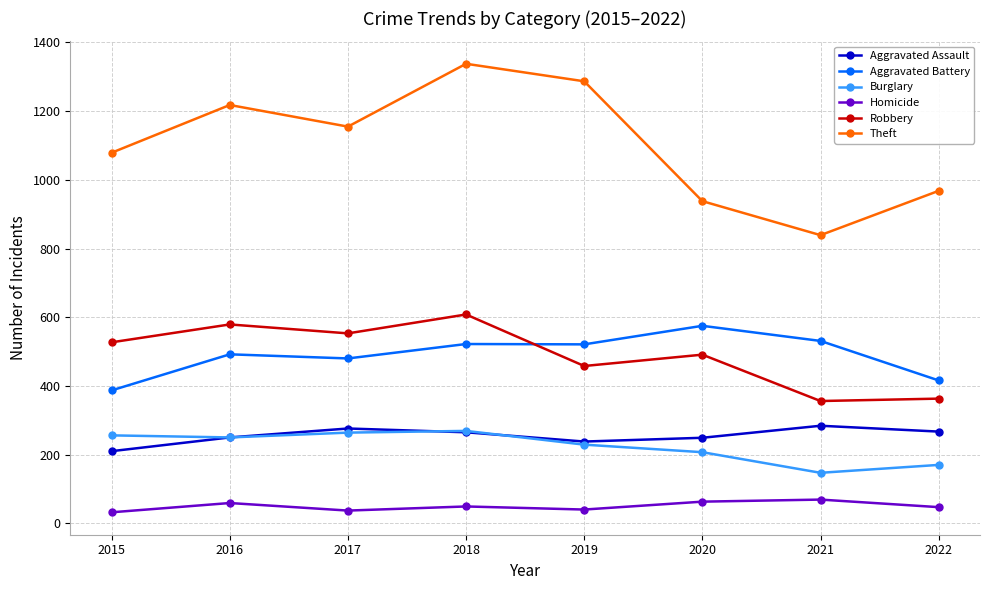

True or false: Aggravated Battery has a value of 686 at 2022.

False